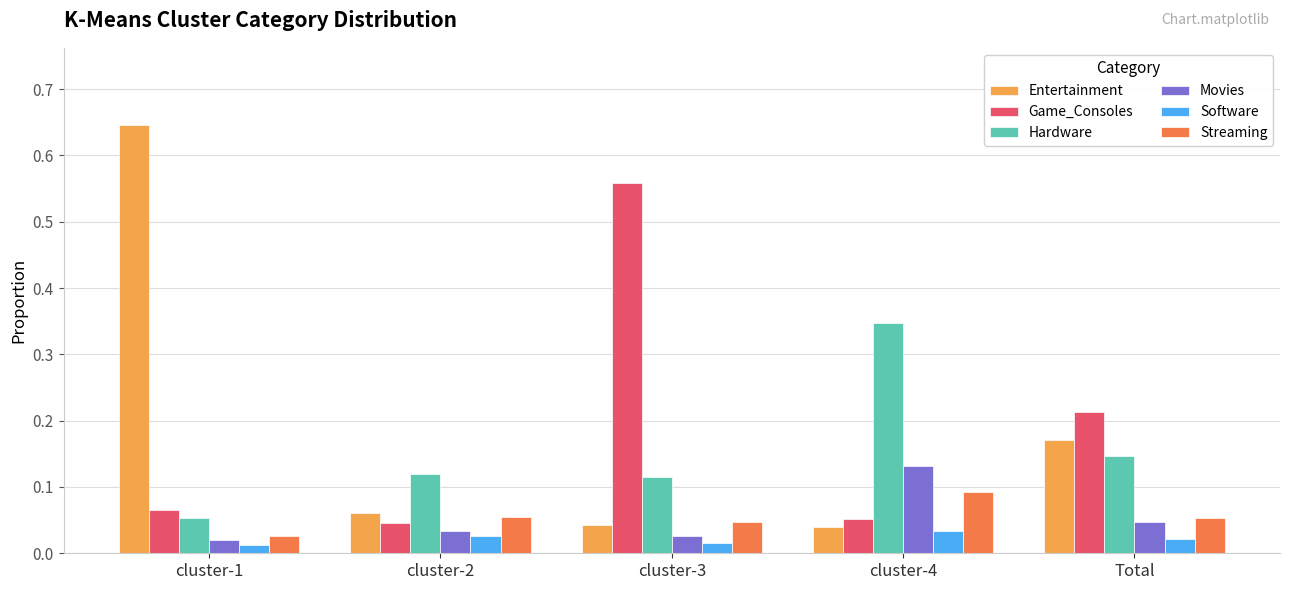

True or false: Game_Consoles has a value of 0.1 at cluster-1.

True